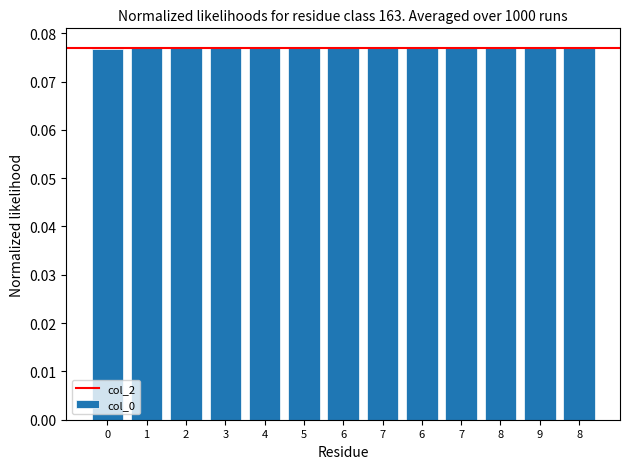

What is the value of the 7th bar from the left?

0.1